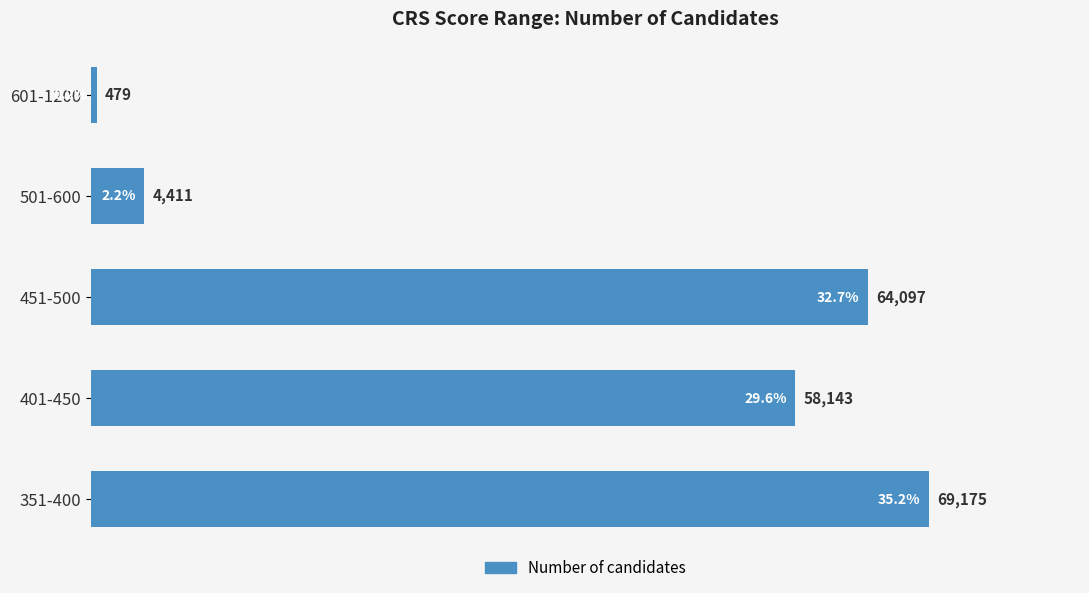

What is the smallest value displayed?

479